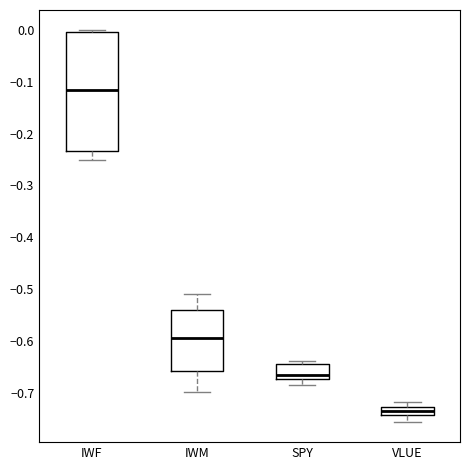

Reading left to right, read every box against the y-axis: the position of its median line, the range the box covers, and the ends of its whiskers. The values are not printed on the chart, so give them approximately, as read against the axis.

IWF: median -0.12, box -0.23 to 0.00, whiskers -0.25 to 0.00 (just above the box's upper edge)
IWM: median -0.59, box -0.66 to -0.54, whiskers -0.70 to -0.51
SPY: median -0.66, box -0.67 to -0.64, whiskers -0.68 to -0.64 (just above the box's upper edge)
VLUE: median -0.74 (inside the box), box -0.74 to -0.73, whiskers -0.76 to -0.72